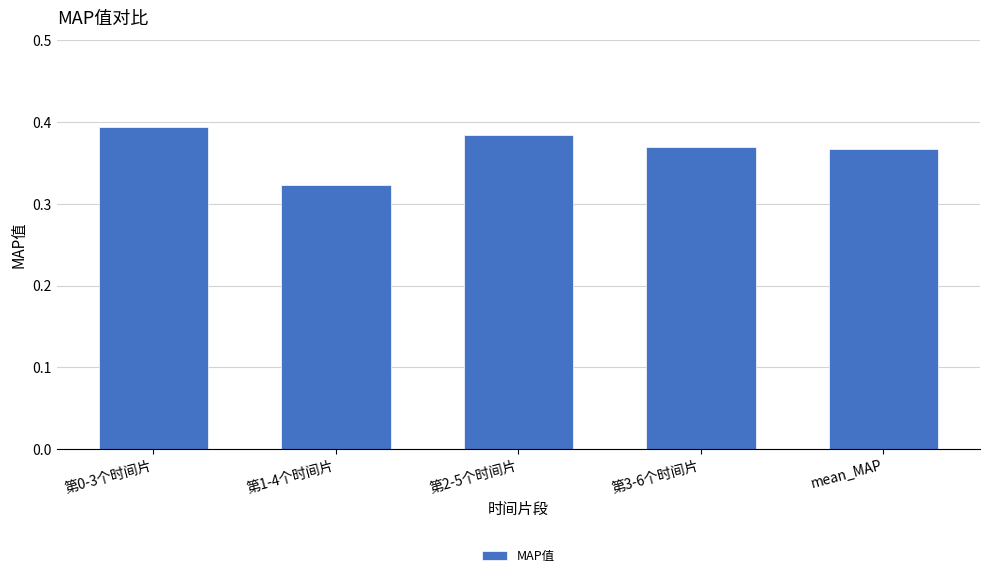

Count the values in the range 0 to 1.

5